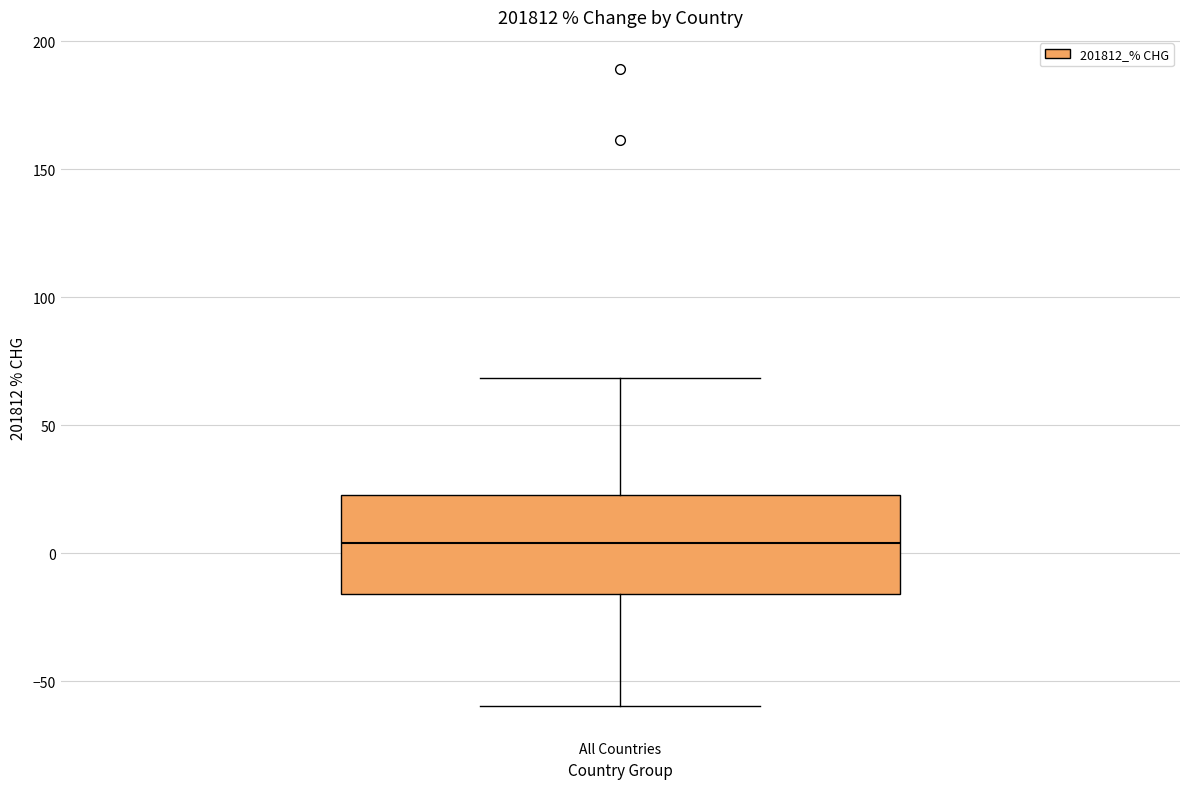

Transcribe this box plot: give where the median line is, the range the box spans, and where the two whiskers end, as read against the y-axis. The values are not printed on the chart, so give them approximately, as read against the axis.

median 5, box -15 to 25, whiskers -60 to 70